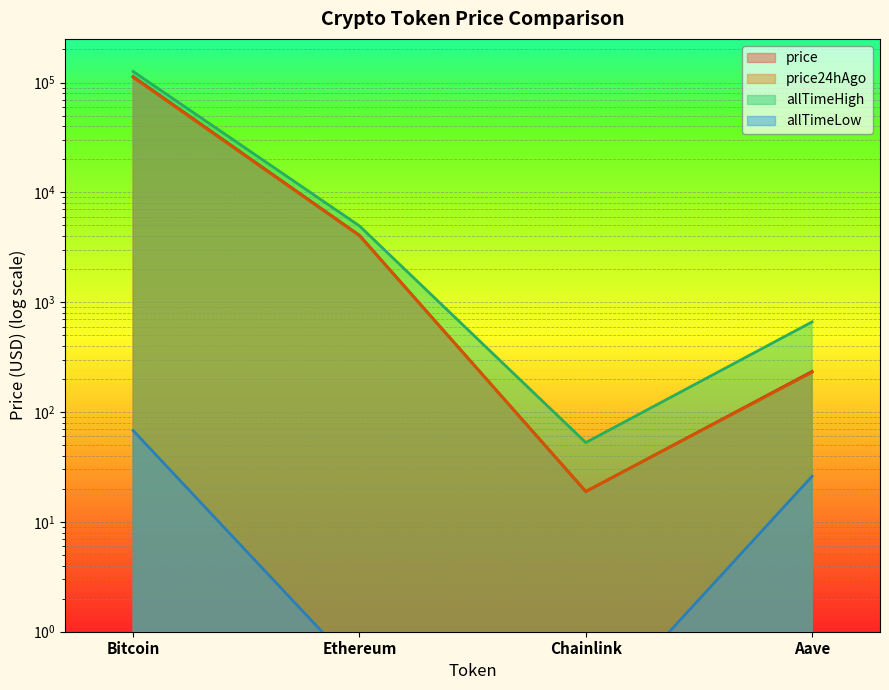

At Chainlink, list the series in order from largest to smallest.

allTimeHigh, price24hAgo, price, allTimeLow